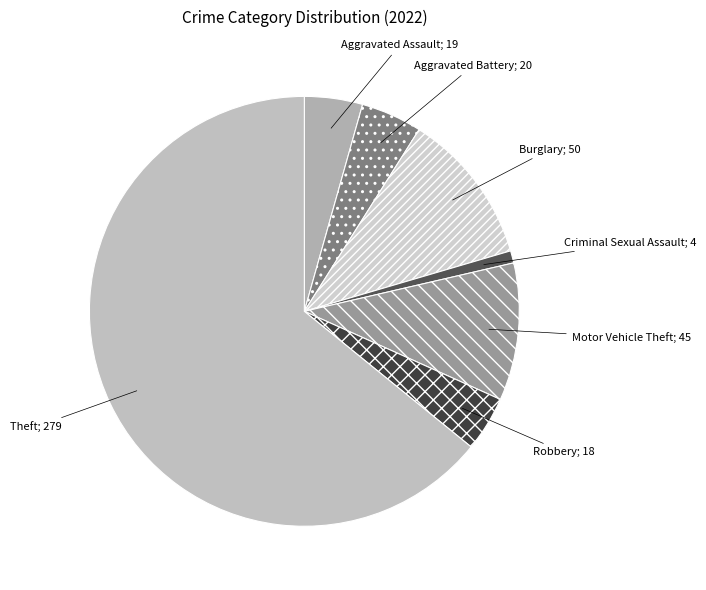

How many segments does this pie chart have?

7